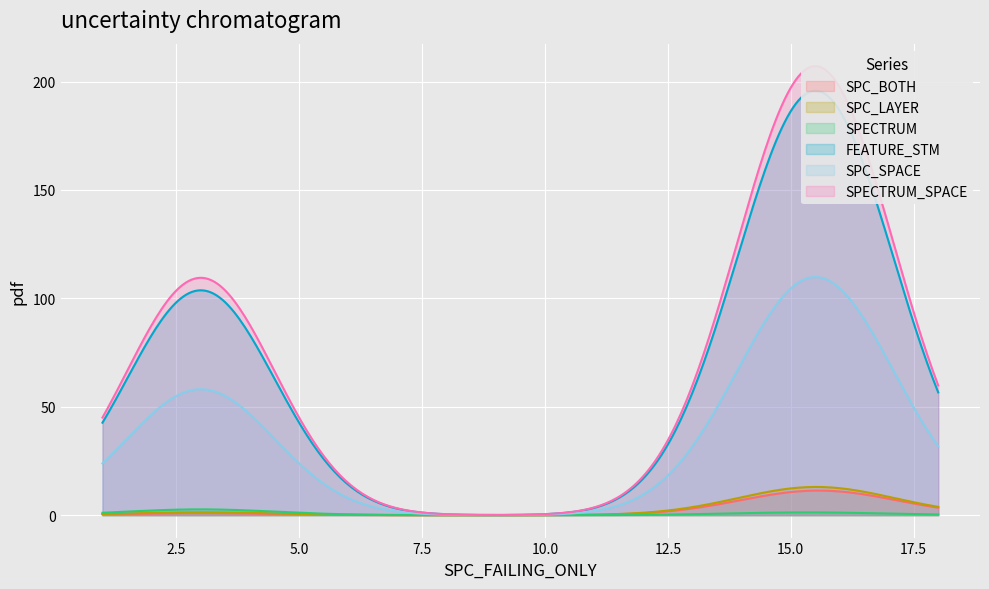

What is the maximum value for SPC_SPACE?

109.9